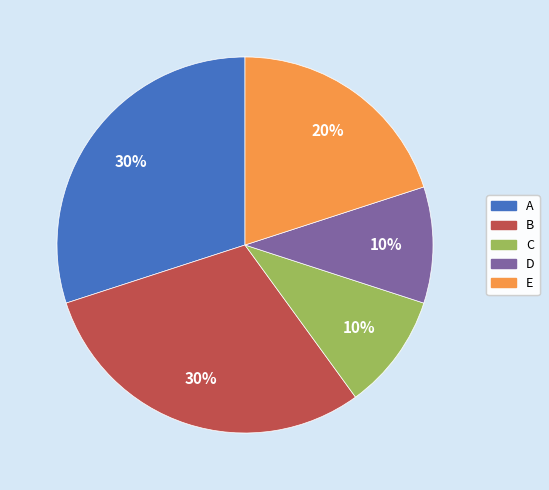

What is the ratio of the value at B to the value at E?

1.5